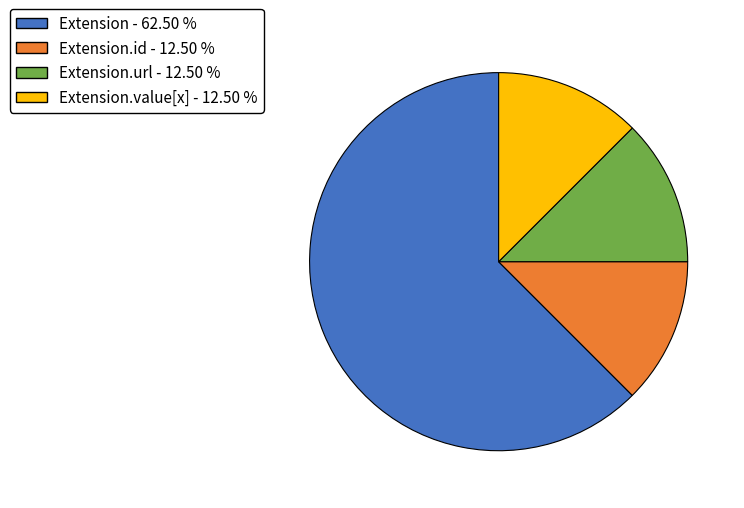

Is there a majority slice in this chart?

Yes